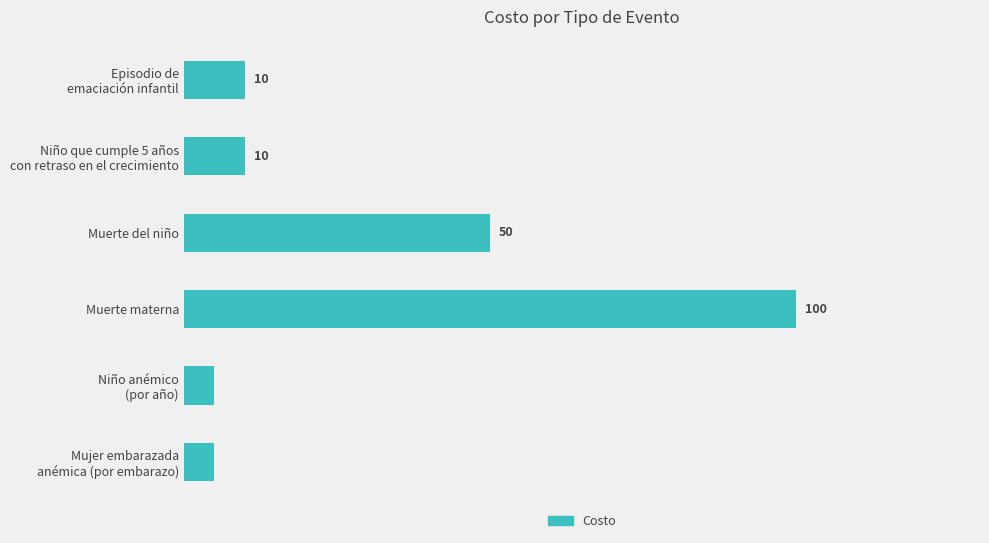

What is the label of the 3rd bar from the top?

Muerte del niño